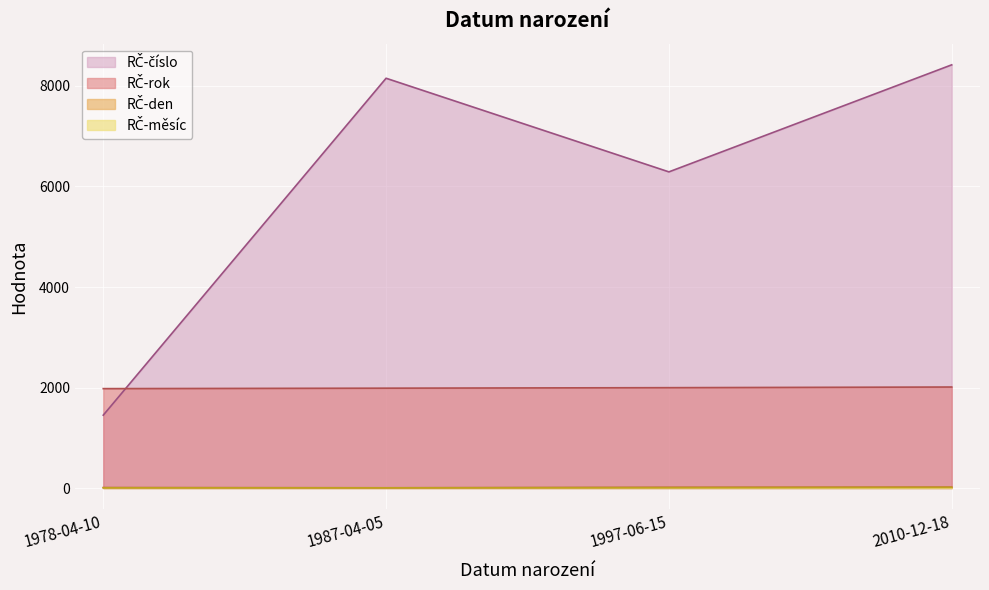

What is the approximate value of RČ-rok at 1978-04-10, to the nearest 10?

1980